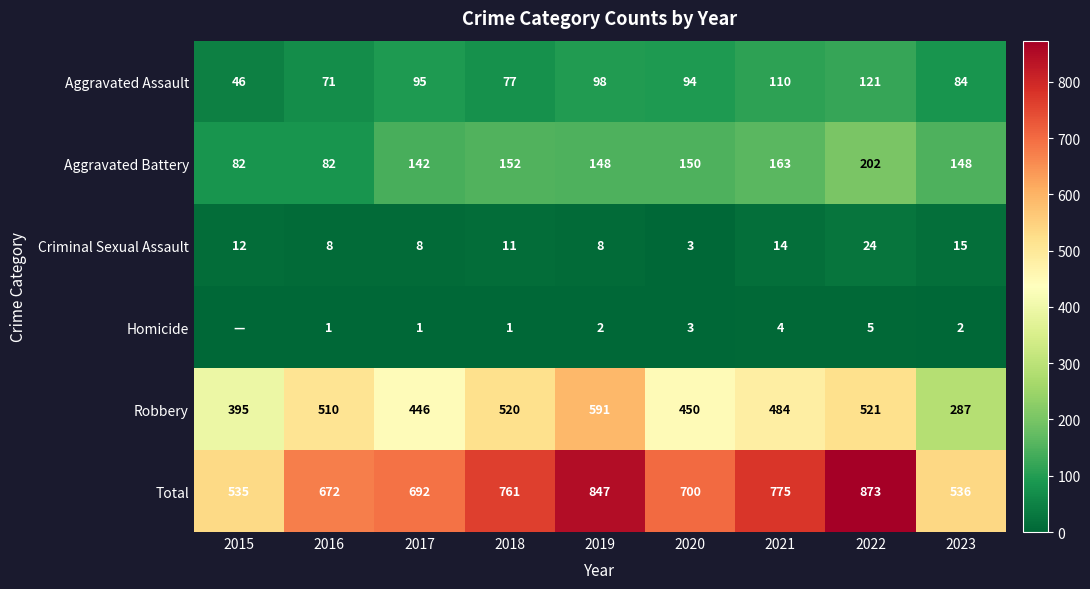

What is the difference between the maximum and minimum values in the Aggravated Assault series?

75